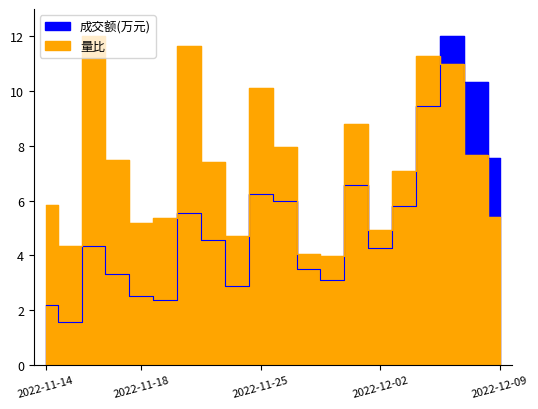

Where is the first local minimum for 成交额(万元)?

2022-11-15